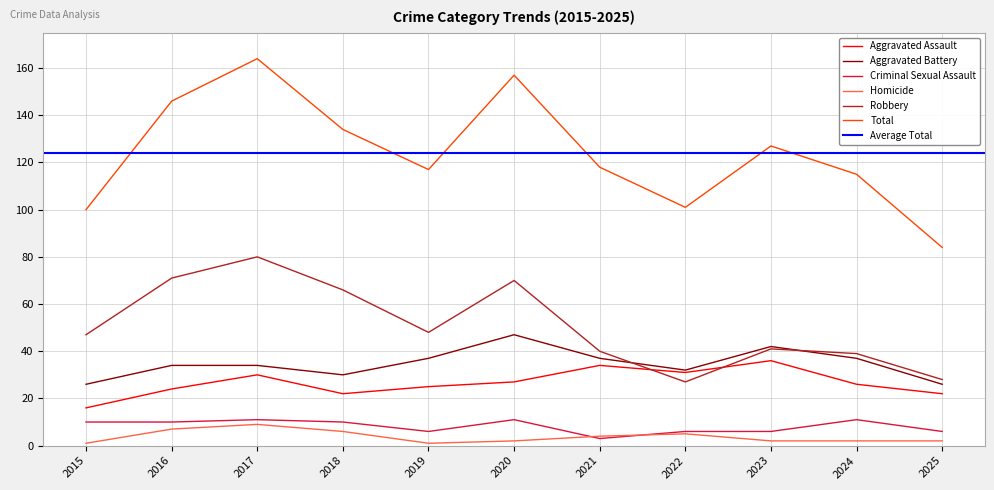

Does the chart have visible grid lines?

Yes